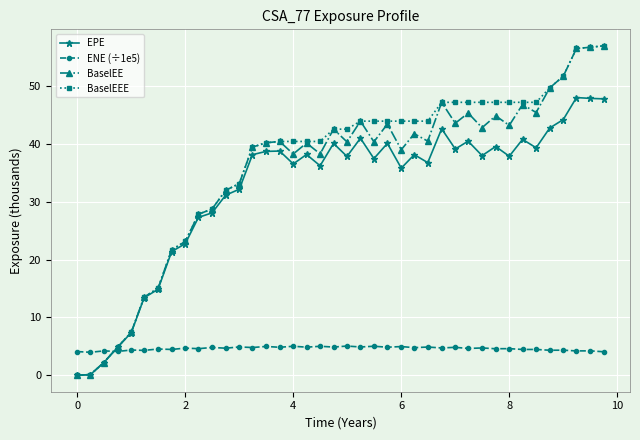

At how many categories does at least one series exceed 8?

35